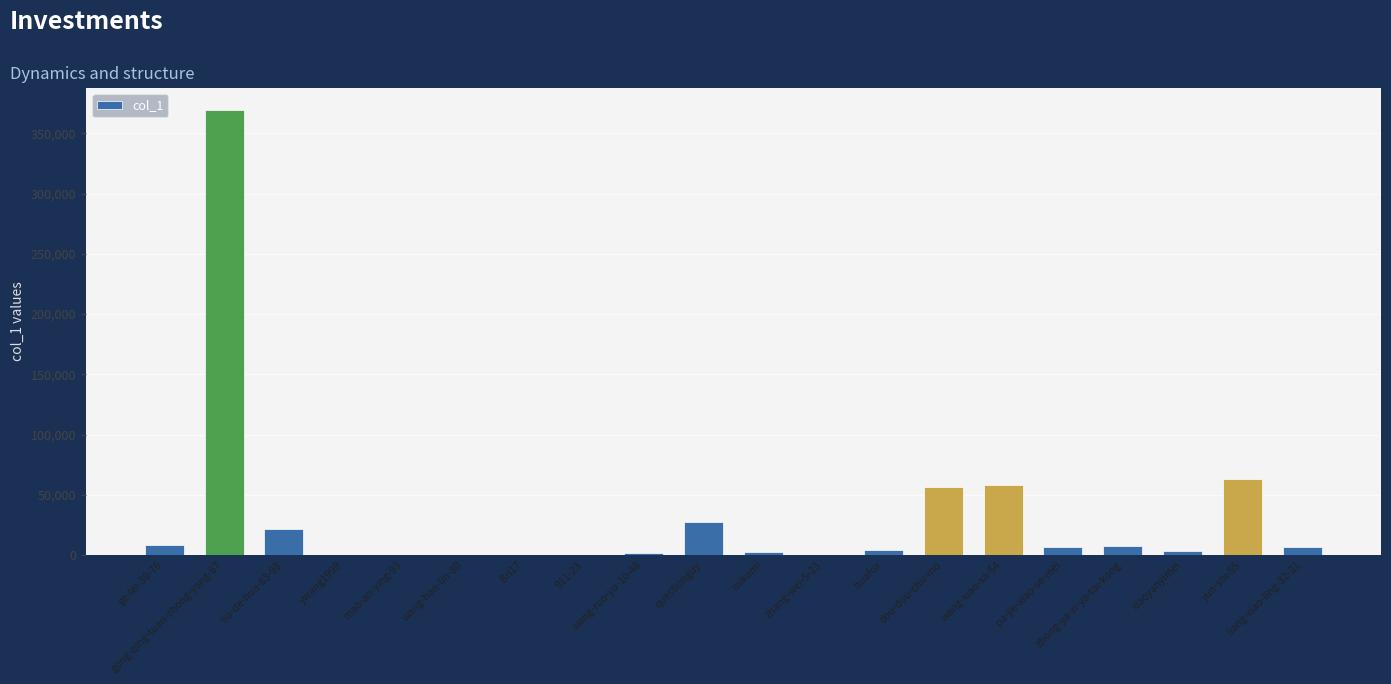

Which label corresponds to the largest value in the chart?

gong-qing-tuan-zhong-yang-67